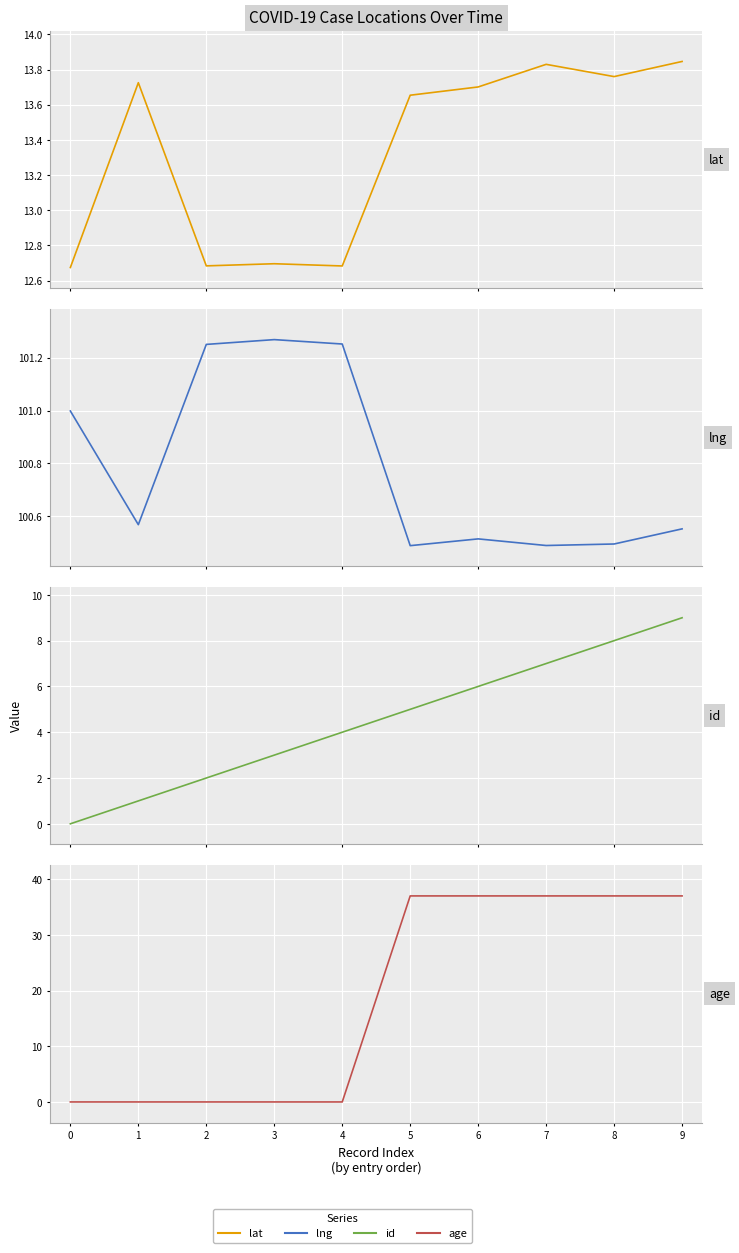

Between 3 and 0, which is larger?

3